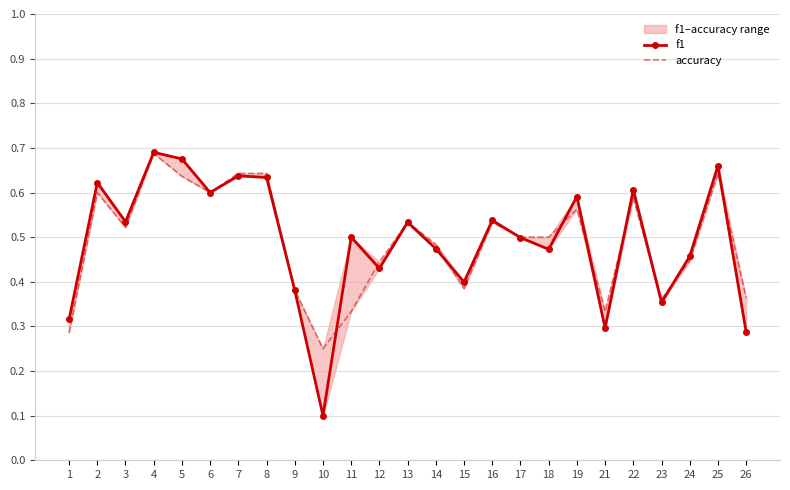

Reading left to right, what are all the values shown in this chart?

f1: 1=0.3	2=0.6	3=0.5	4=0.7	5=0.7	6=0.6	7=0.6	8=0.6	9=0.4	10=0.1	11=0.5	12=0.4	13=0.5	14=0.5	15=0.4	16=0.5	17=0.5	18=0.5	19=0.6	21=0.3	22=0.6	23=0.4	24=0.5	25=0.7	26=0.3
accuracy: 1=0.3	2=0.6	3=0.5	4=0.7	5=0.6	6=0.6	7=0.6	8=0.6	9=0.4	10=0.2	11=0.3	12=0.4	13=0.5	14=0.5	15=0.4	16=0.5	17=0.5	18=0.5	19=0.6	21=0.3	22=0.6	23=0.4	24=0.4	25=0.6	26=0.4